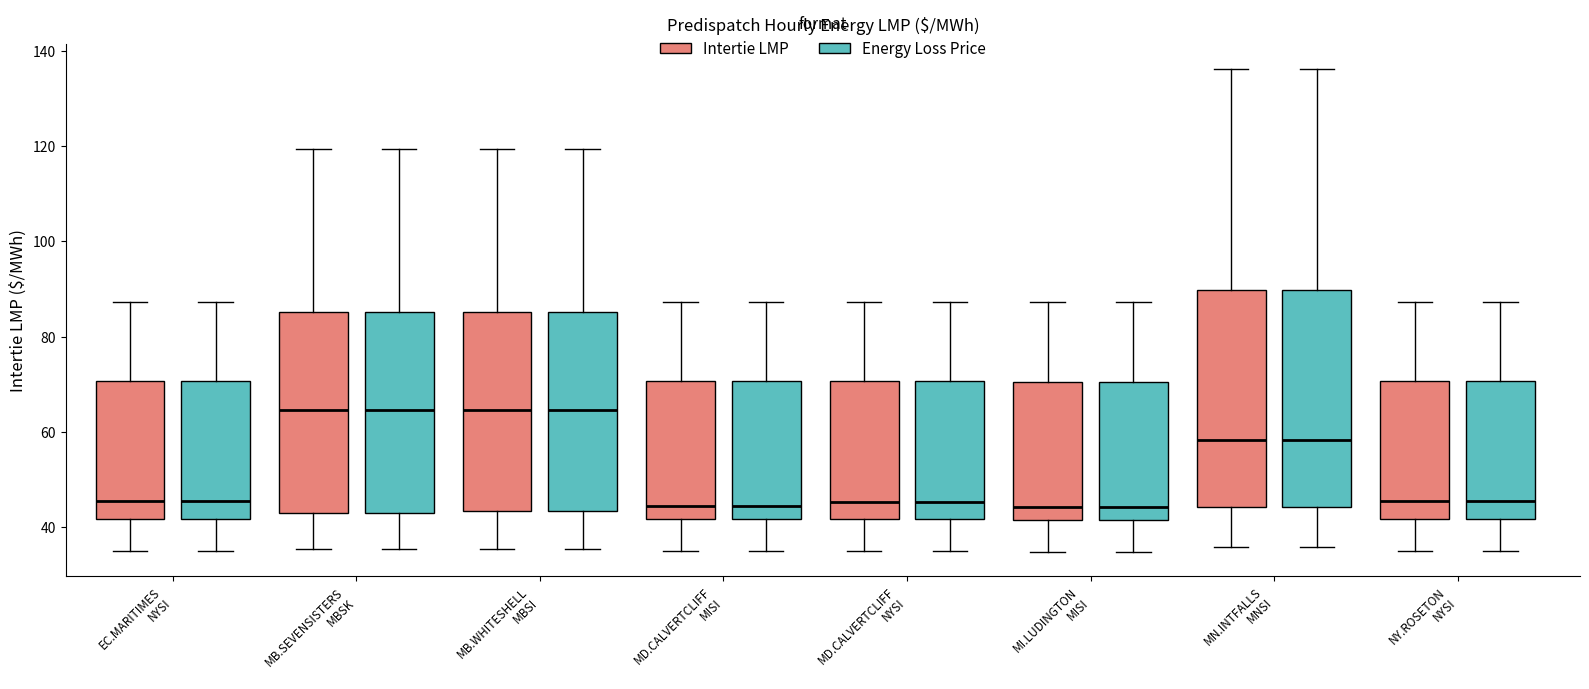

Reading left to right, read every box against the y-axis: the position of its median line, the range the box covers, and the ends of its whiskers. The values are not printed on the chart, so give them approximately, as read against the axis.

EC.MARITIMES NYSI (Intertie LMP): median 46, box 42 to 70, whiskers 34 to 88
EC.MARITIMES NYSI (Energy Loss Price): median 46, box 42 to 70, whiskers 34 to 88
MB.SEVENSISTERS MBSK (Intertie LMP): median 64, box 42 to 86, whiskers 36 to 120
MB.SEVENSISTERS MBSK (Energy Loss Price): median 64, box 42 to 86, whiskers 36 to 120
MB.WHITESHELL MBSI (Intertie LMP): median 64, box 44 to 86, whiskers 36 to 120
MB.WHITESHELL MBSI (Energy Loss Price): median 64, box 44 to 86, whiskers 36 to 120
MD.CALVERTCLIFF MISI (Intertie LMP): median 44, box 42 to 70, whiskers 34 to 88
MD.CALVERTCLIFF MISI (Energy Loss Price): median 44, box 42 to 70, whiskers 34 to 88
MD.CALVERTCLIFF NYSI (Intertie LMP): median 46, box 42 to 70, whiskers 34 to 88
MD.CALVERTCLIFF NYSI (Energy Loss Price): median 46, box 42 to 70, whiskers 34 to 88
MI.LUDINGTON MISI (Intertie LMP): median 44, box 42 to 70, whiskers 34 to 88
MI.LUDINGTON MISI (Energy Loss Price): median 44, box 42 to 70, whiskers 34 to 88
MN.INTFALLS MNSI (Intertie LMP): median 58, box 44 to 90, whiskers 36 to 136
MN.INTFALLS MNSI (Energy Loss Price): median 58, box 44 to 90, whiskers 36 to 136
NY.ROSETON NYSI (Intertie LMP): median 46, box 42 to 70, whiskers 34 to 88
NY.ROSETON NYSI (Energy Loss Price): median 46, box 42 to 70, whiskers 34 to 88